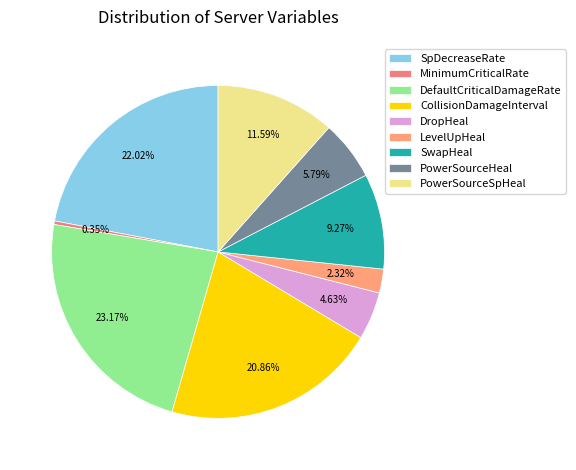

Rank the categories by value from lowest to highest.

MinimumCriticalRate, LevelUpHeal, DropHeal, PowerSourceHeal, SwapHeal, PowerSourceSpHeal, CollisionDamageInterval, SpDecreaseRate, DefaultCriticalDamageRate